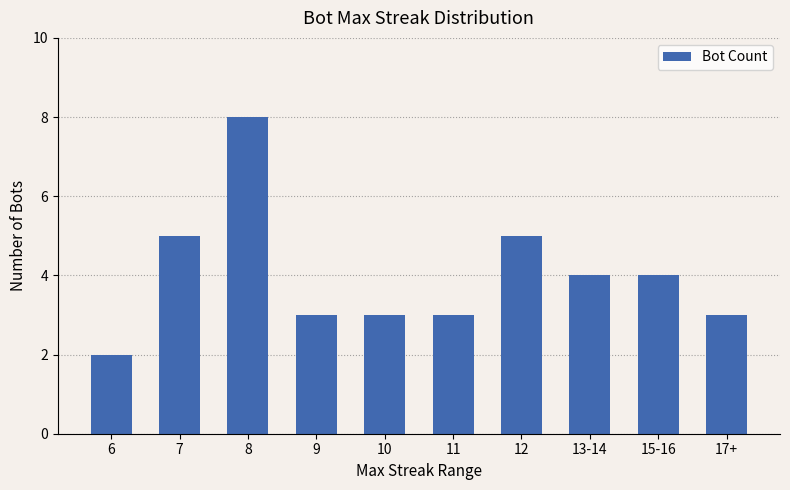

Reading left to right, extract all data points from this chart.

2	5	8	3	3	3	5	4	4	3